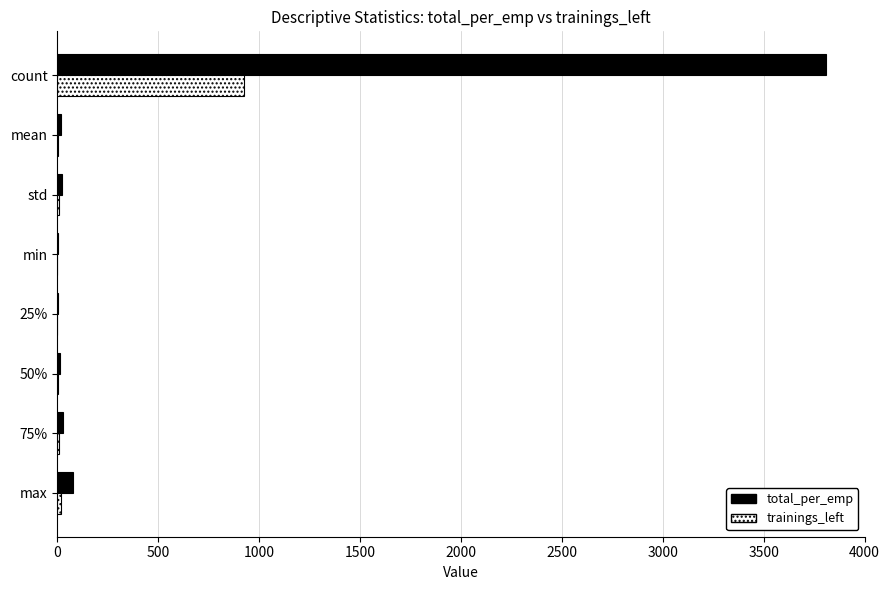

True or false: total_per_emp has a value of 3810.0 at count.

True